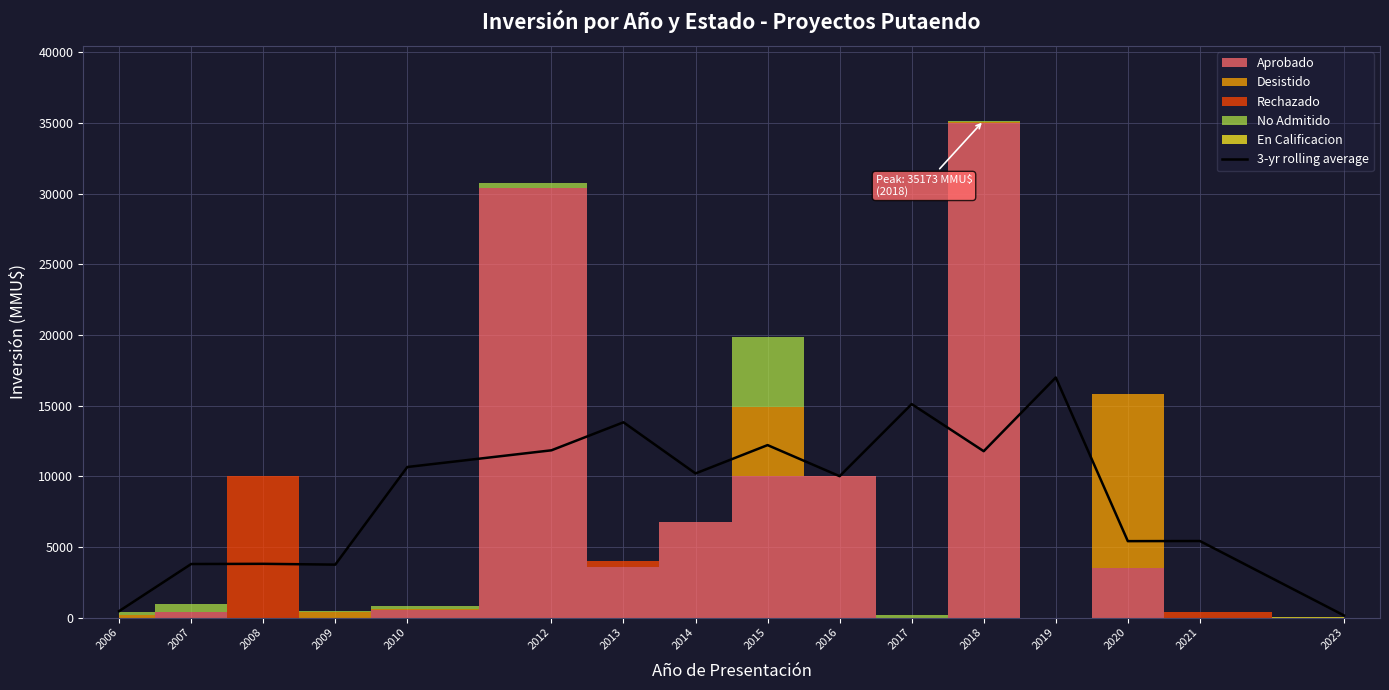

How many data points are less than 10201?

8